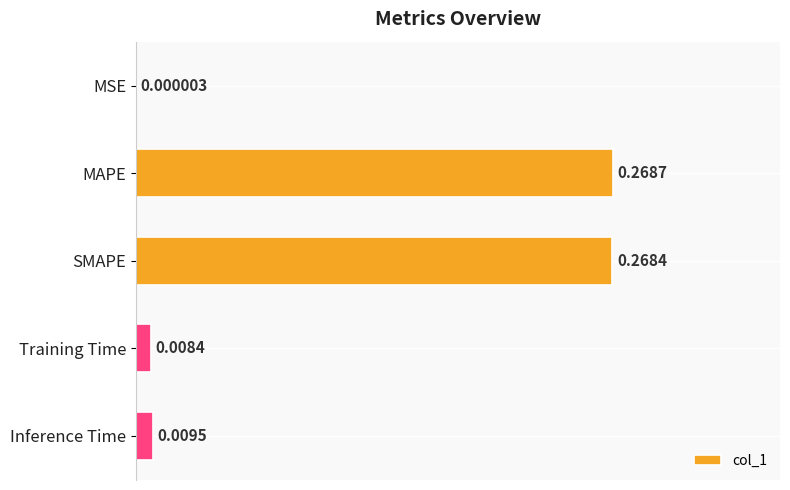

At which category does the chart reach its peak across all series?

MAPE